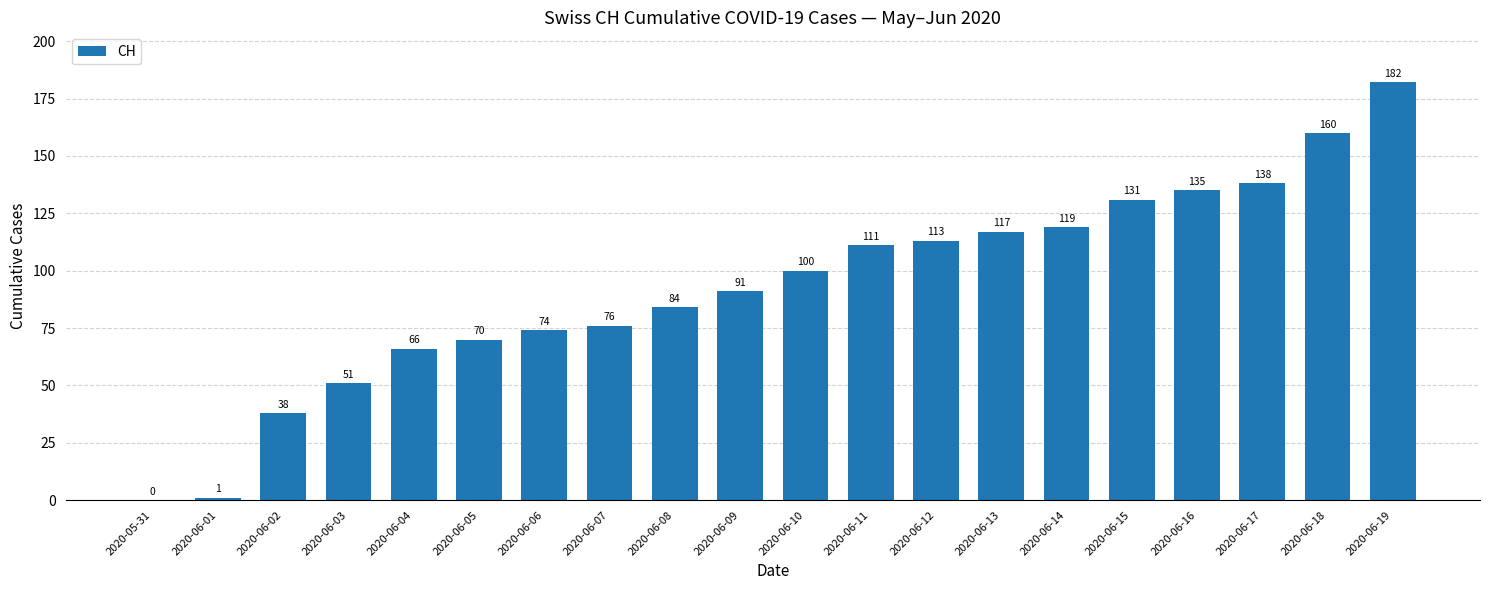

The chart shows a value of 1 at 2020-06-01. True or false?

True